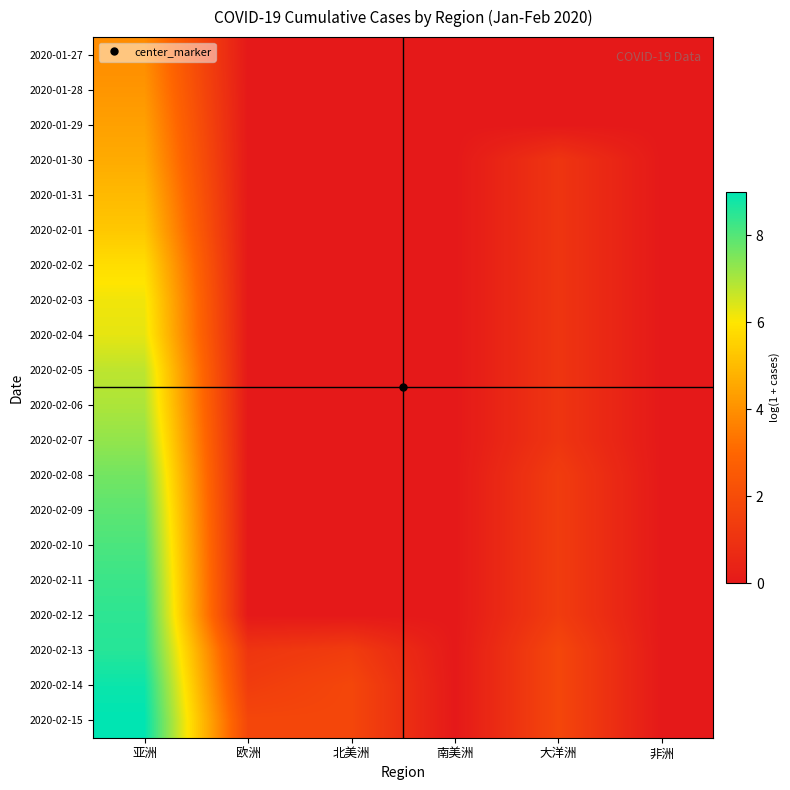

At 亚洲, list the series in order from smallest to largest.

2020-01-27, 2020-01-28, 2020-01-29, 2020-01-30, 2020-01-31, 2020-02-01, 2020-02-02, 2020-02-03, 2020-02-04, 2020-02-05, 2020-02-06, 2020-02-07, 2020-02-08, 2020-02-09, 2020-02-10, 2020-02-11, 2020-02-12, 2020-02-13, 2020-02-14, 2020-02-15